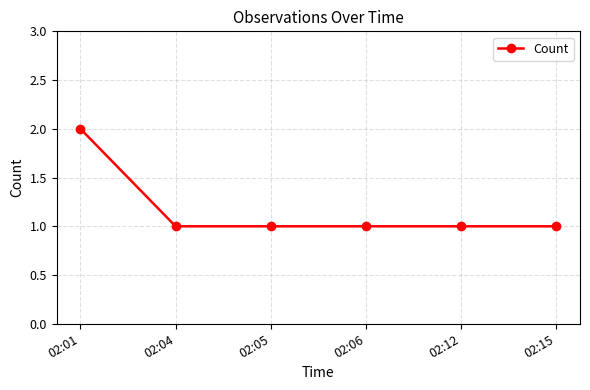

How many data points does each series have?

6